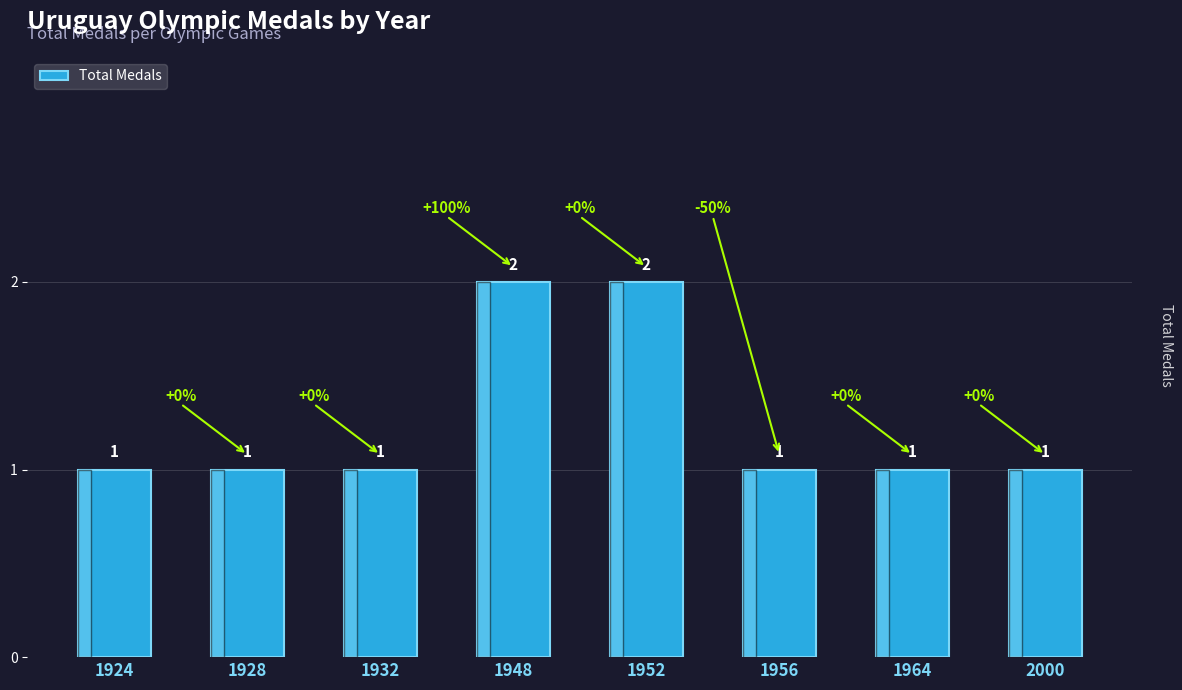

Read the value at 1964.

1